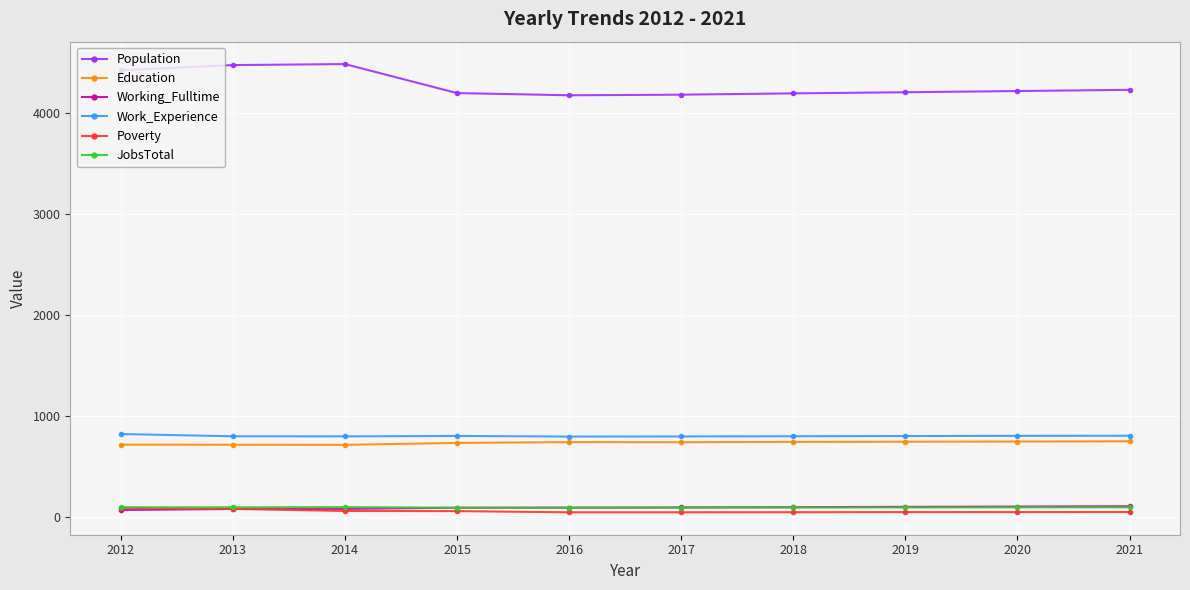

What is the greatest value displayed?

4489